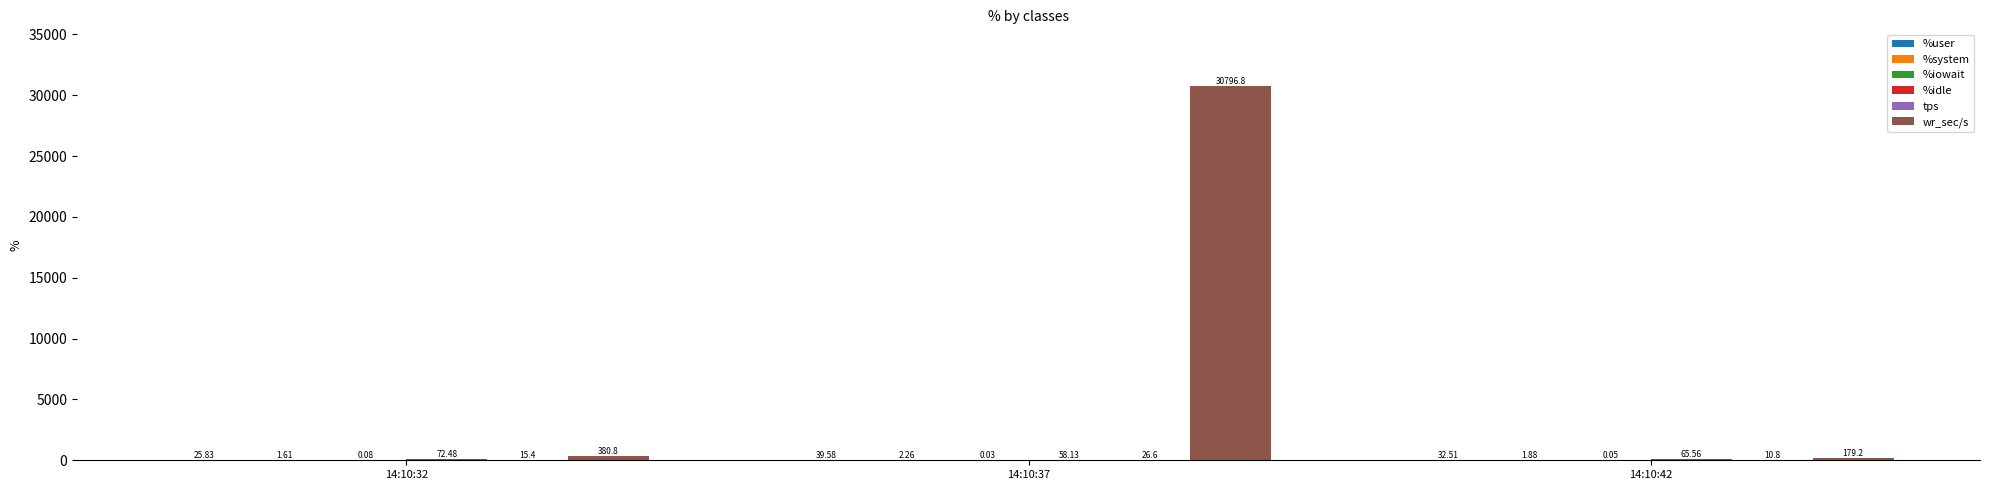

What is the sum of the wr_sec/s values at 14:10:42 and 14:10:32?

560.0